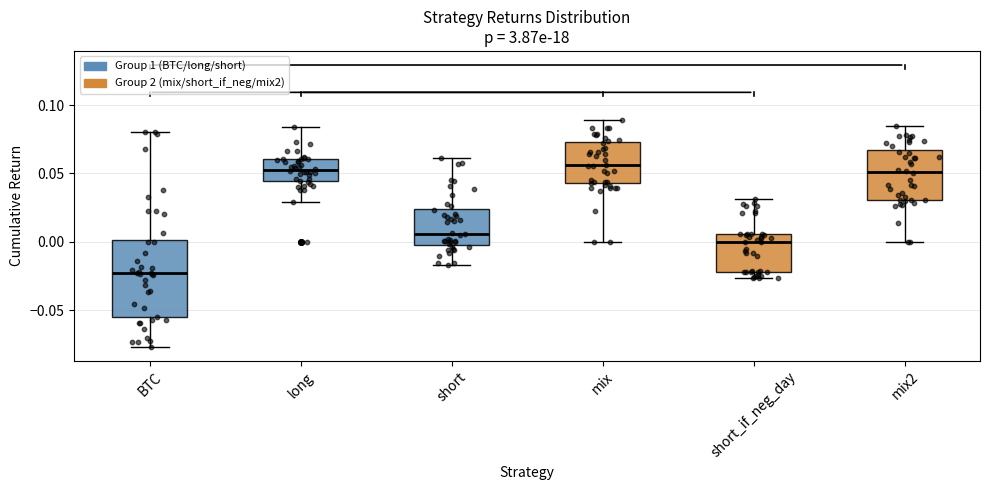

Reading left to right, read every box against the y-axis: the position of its median line, the range the box covers, and the ends of its whiskers. The values are not printed on the chart, so give them approximately, as read against the axis.

BTC: median -0.025, box -0.055 to 0.000, whiskers -0.075 to 0.080
long: median 0.055, box 0.045 to 0.060, whiskers 0.030 to 0.085
short: median 0.005, box 0.000 to 0.025, whiskers -0.015 to 0.060
mix: median 0.055, box 0.045 to 0.075, whiskers 0.000 to 0.090
short_if_neg_day: median 0.000, box -0.020 to 0.005, whiskers -0.025 to 0.030
mix2: median 0.050, box 0.030 to 0.065, whiskers 0.000 to 0.085